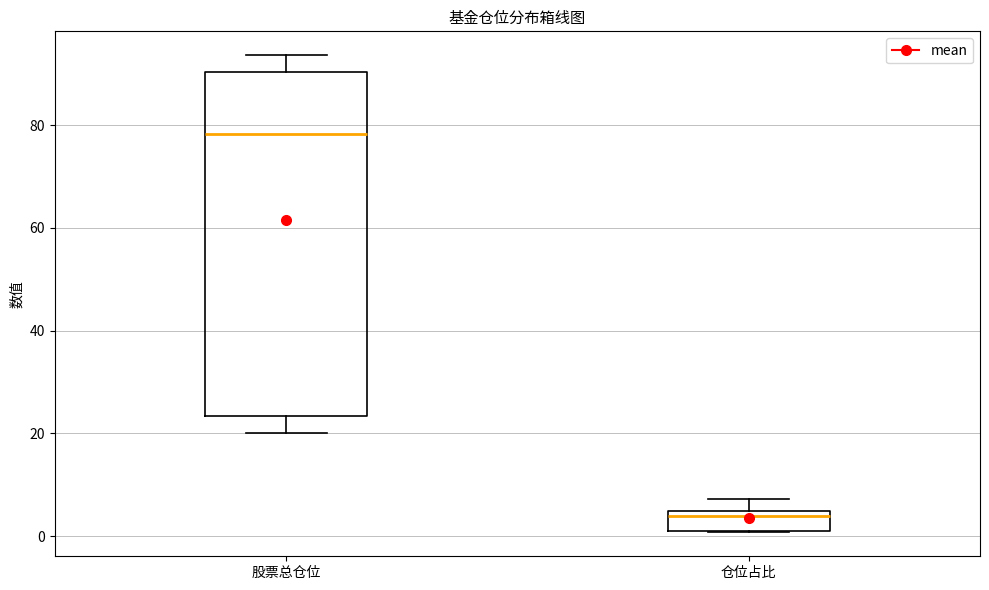

Reading left to right, transcribe this box plot: for each box, give where its median line is, the range the box spans, and where its two whiskers end, as read against the y-axis. The values are not printed on the chart, so give them approximately, as read against the axis.

股票总仓位: median 78, box 24 to 90, whiskers 20 to 94
仓位占比: median 4 (just below the box's upper edge), box 2 to 4, whiskers 0 to 8